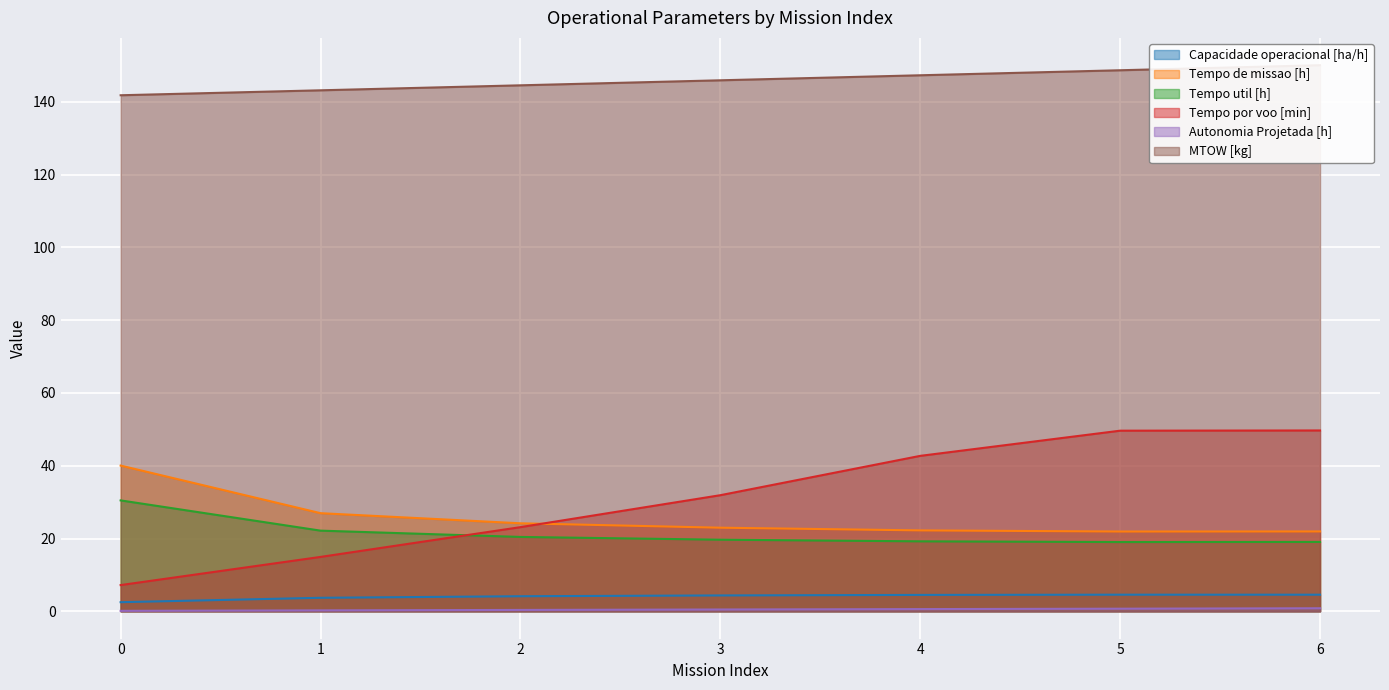

Is the value of Autonomia Projetada [h] at 5 greater than the value of Capacidade operacional [ha/h] at 5?

No